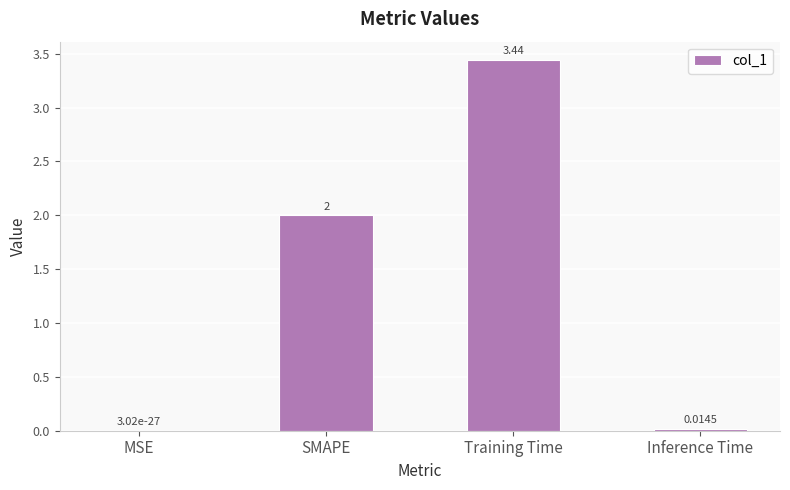

How many distinct data groups are displayed?

1